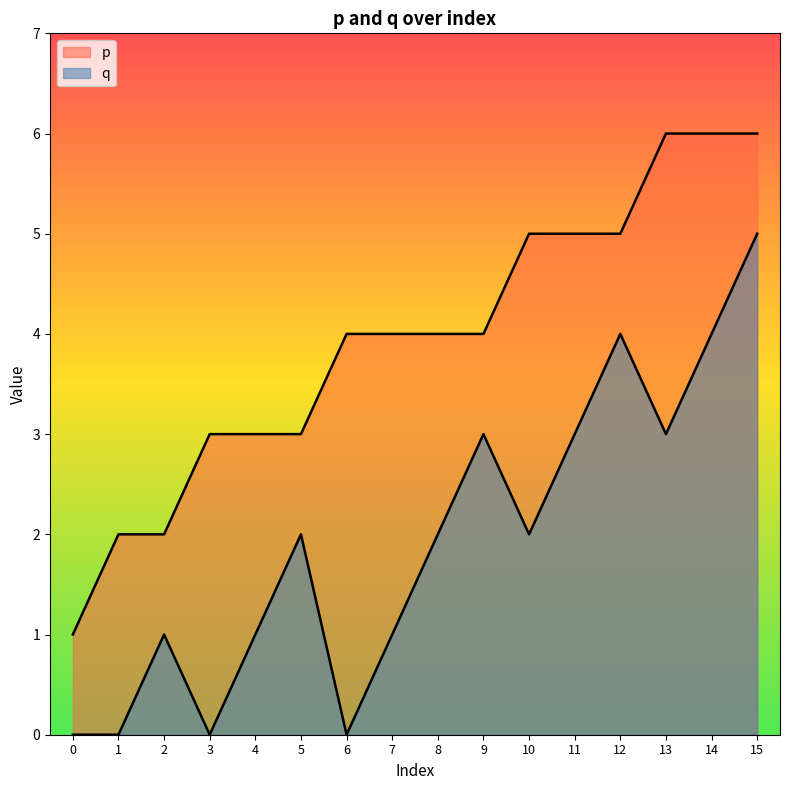

Rank the series by their maximum value, from highest to lowest.

p, q